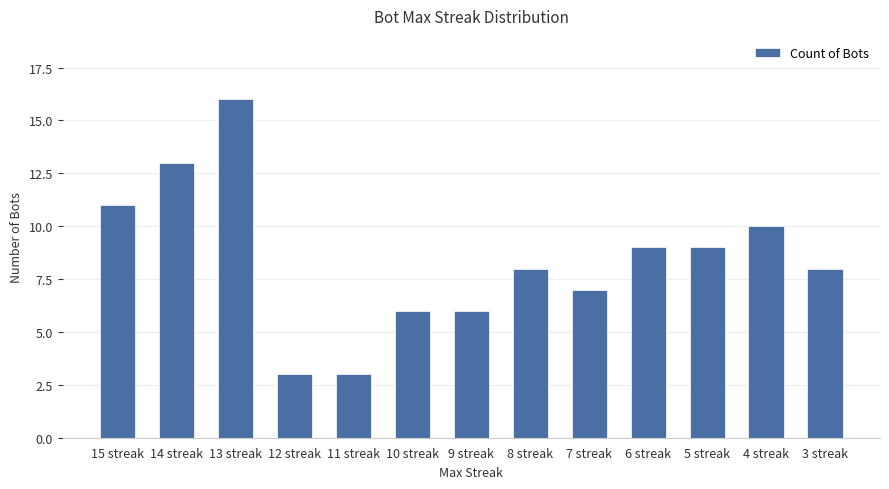

At which label does the data first exceed 8?

15 streak